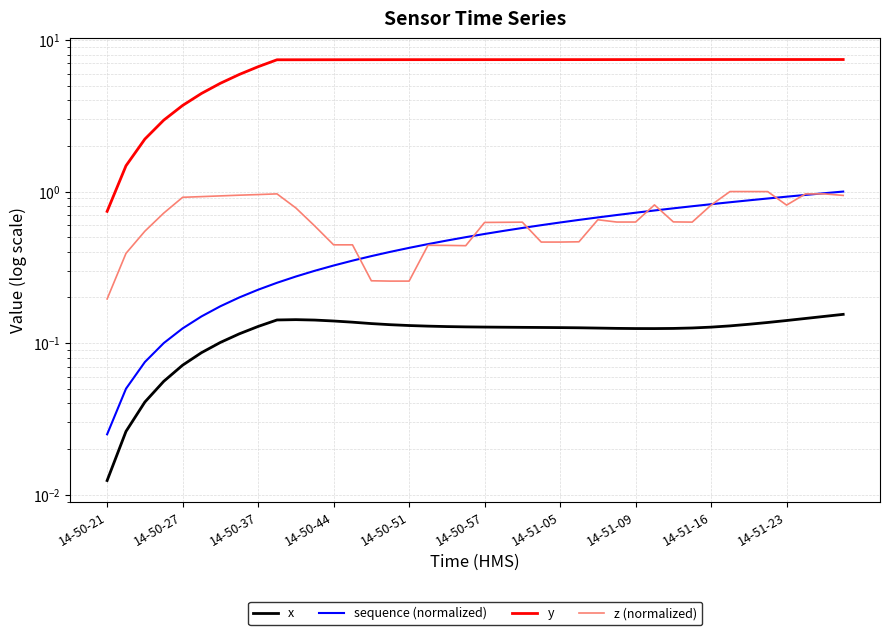

What is the total value across all series at 31?

9.0